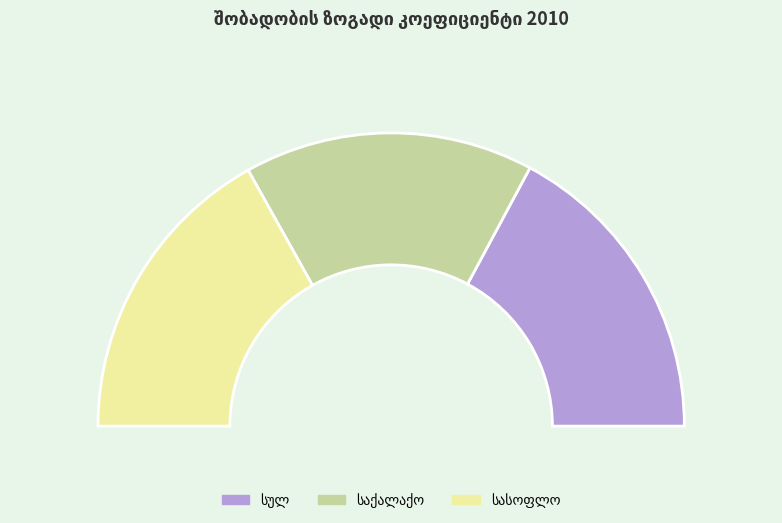

What is the total percentage of სასოფლო and სულ?

68.1%